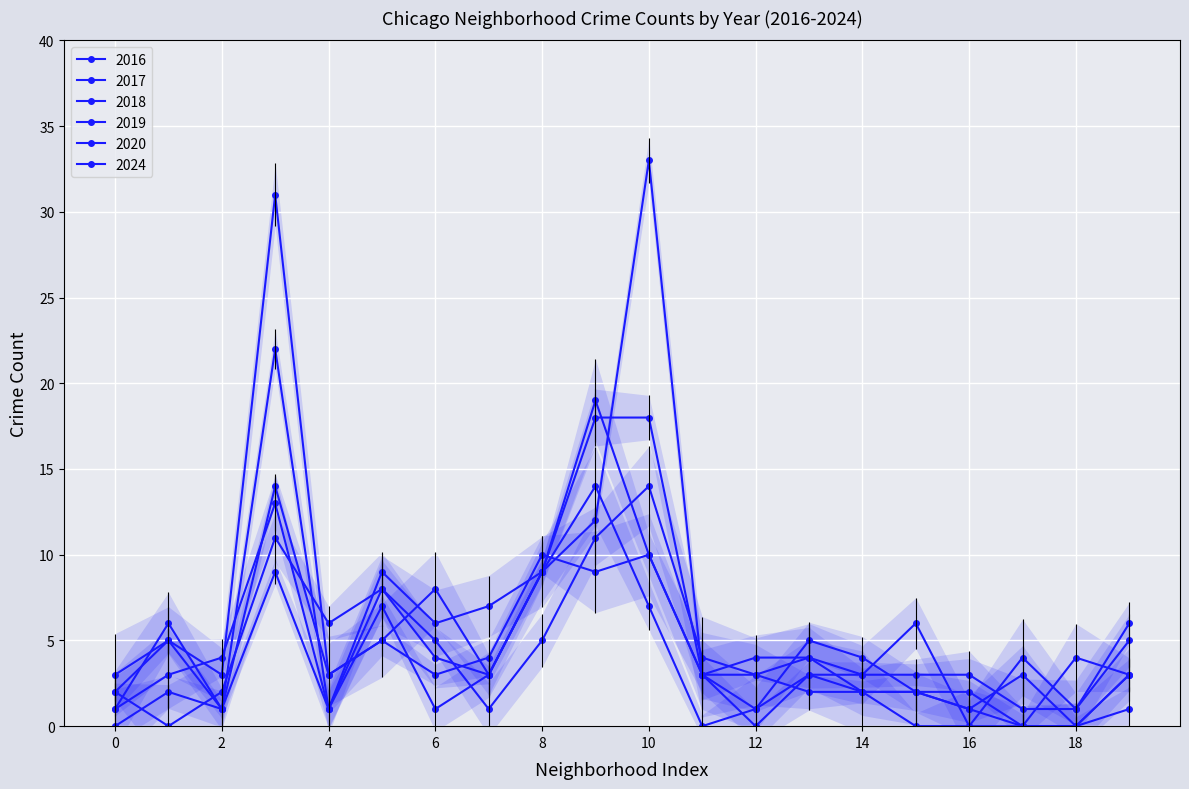

How many data points does each series have?

20